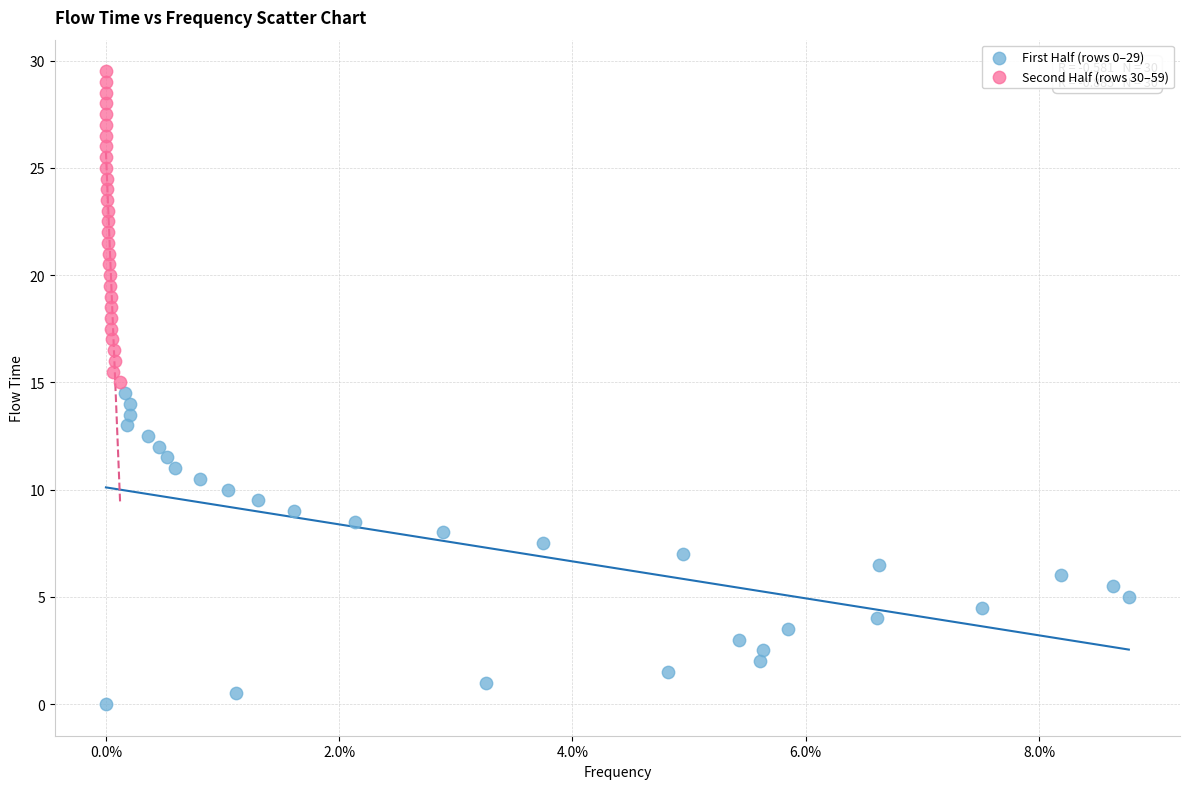

Which series reaches the minimum Y coordinate?

First Half (rows 0–29)